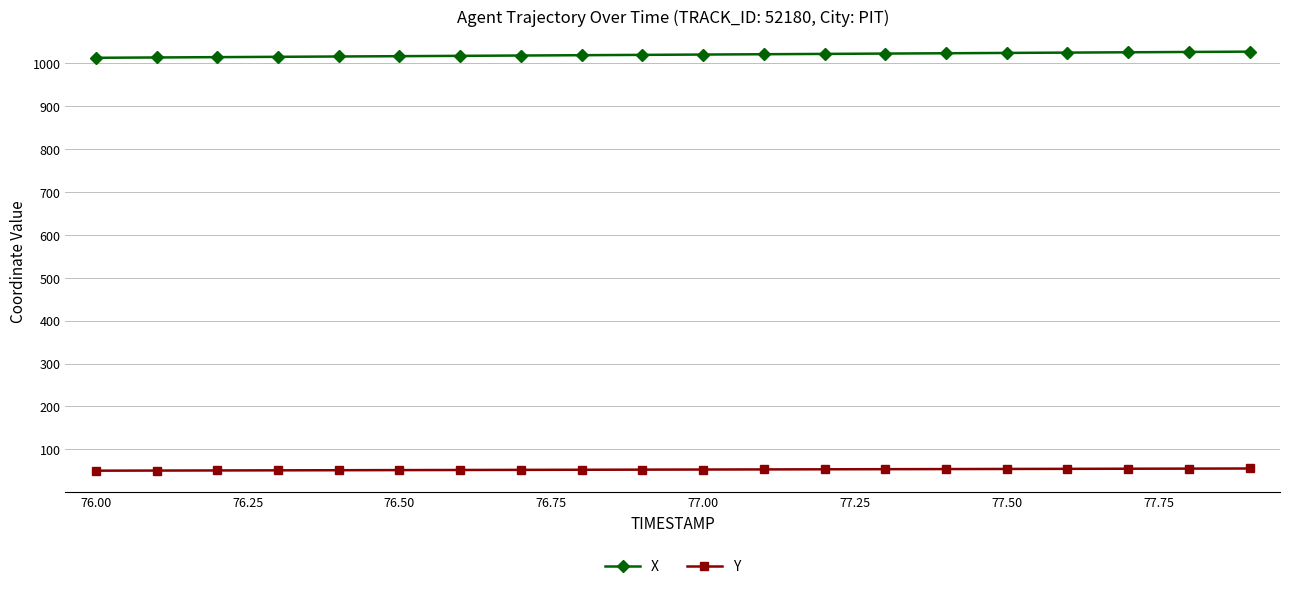

What is the sum of all X values?

20388.5